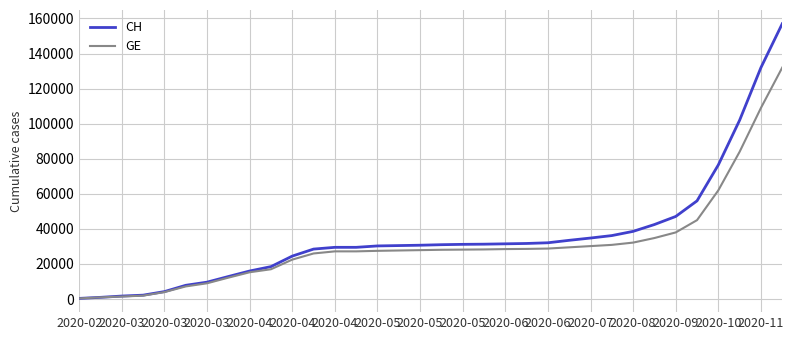

Which series has the largest range (max minus min)?

CH